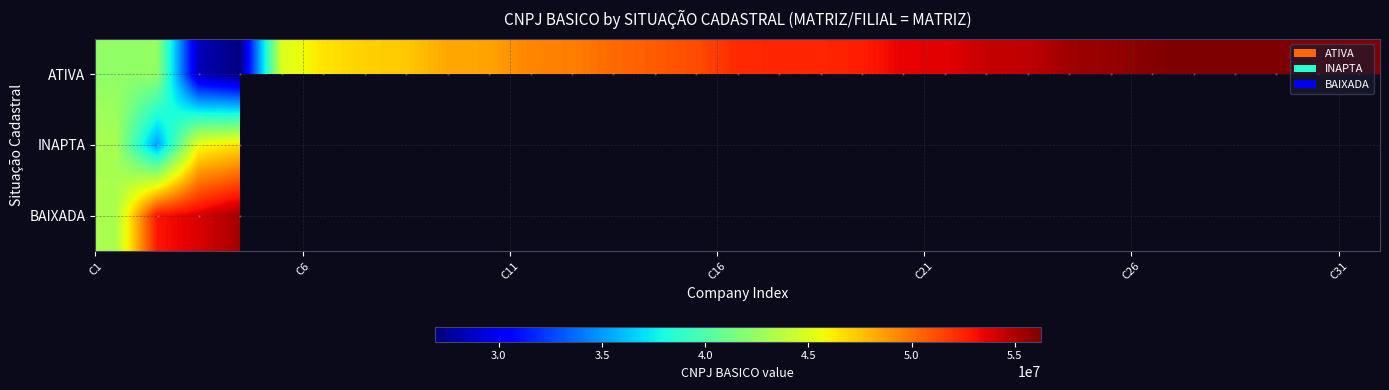

At how many categories does at least one series exceed 52148892?

19